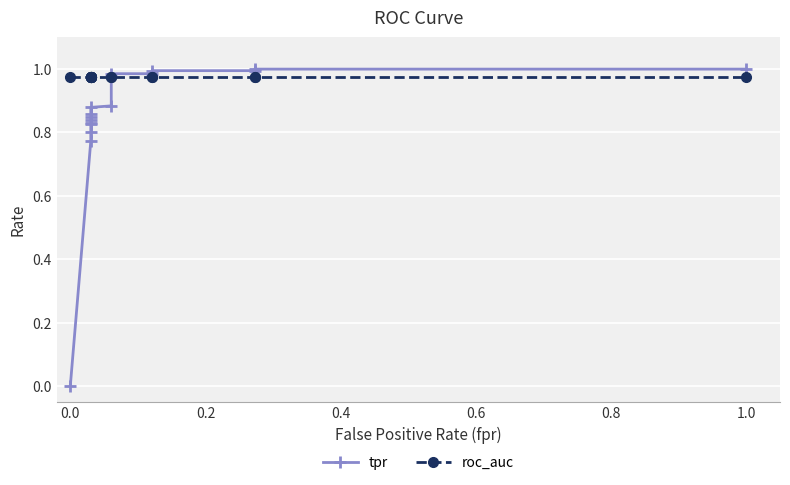

True or false: tpr and roc_auc intersect in this chart.

True